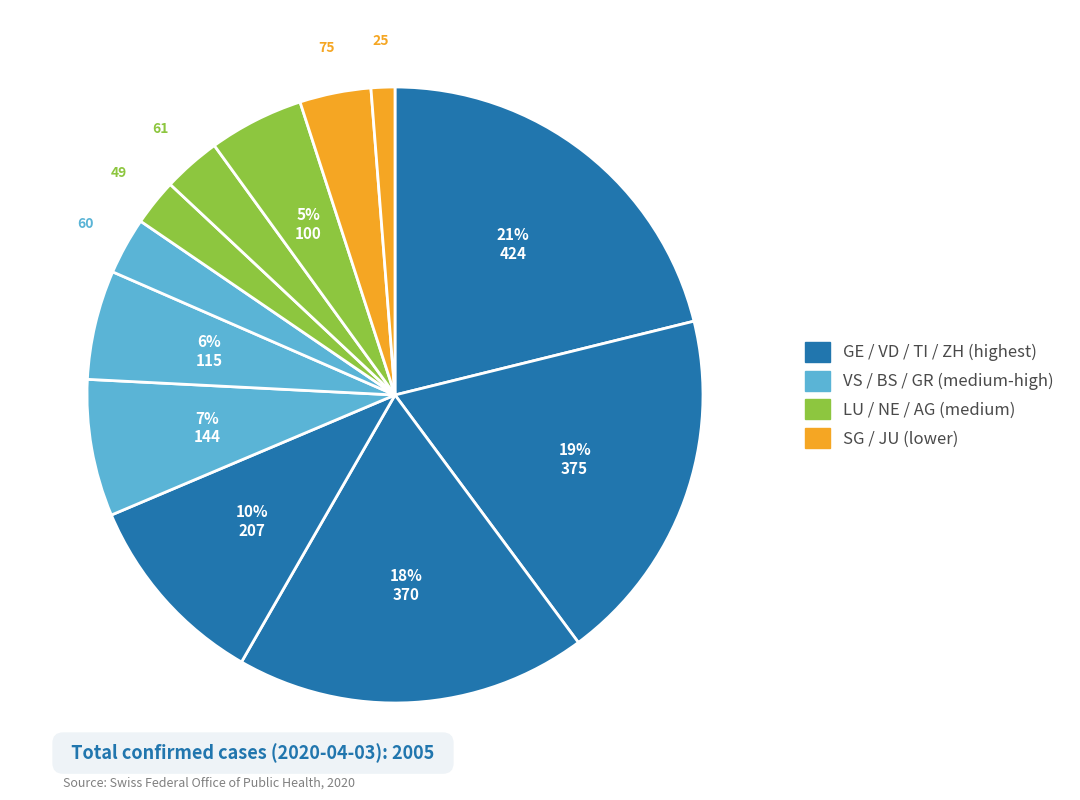

How many segments does this pie chart have?

12